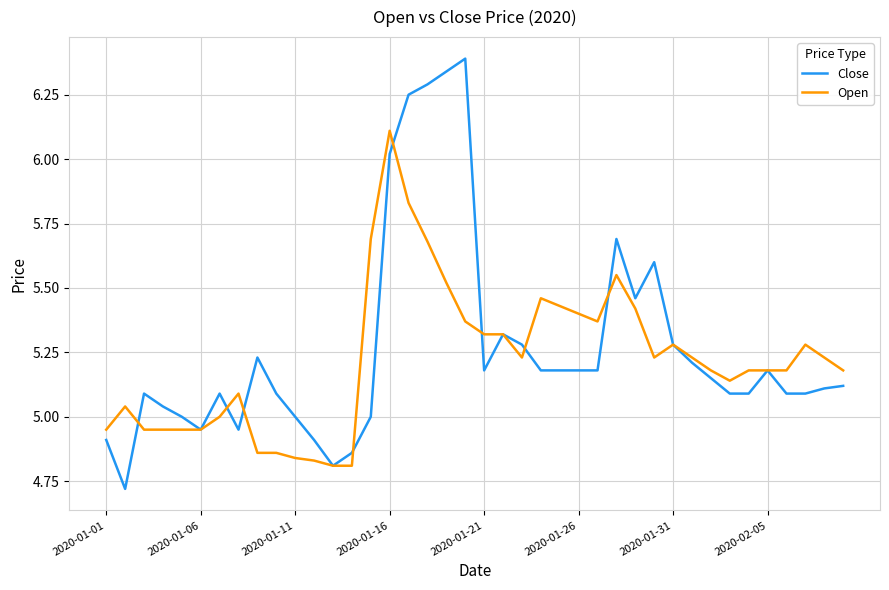

Which series has the largest range (max minus min)?

Close